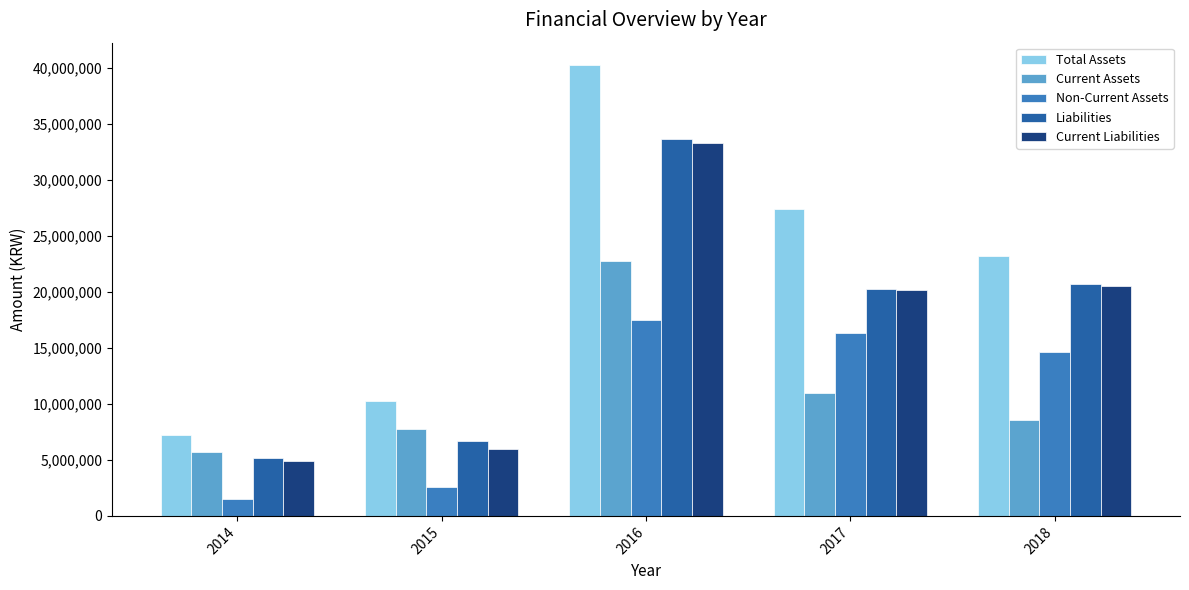

Are the bars grouped side by side (vs. stacked)?

Yes